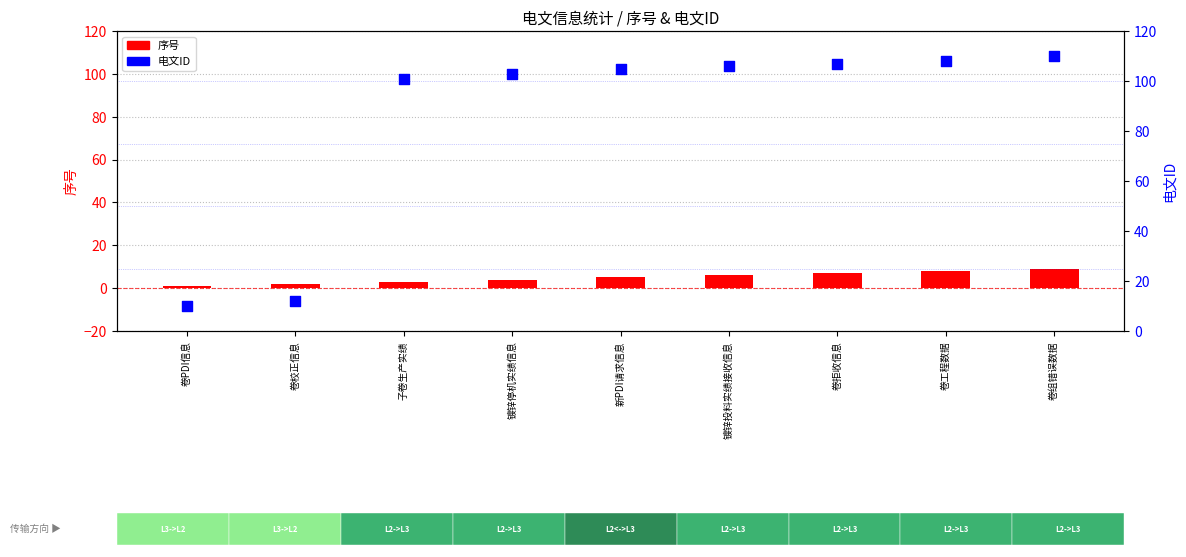

Which series has the largest total across all categories?

电文ID